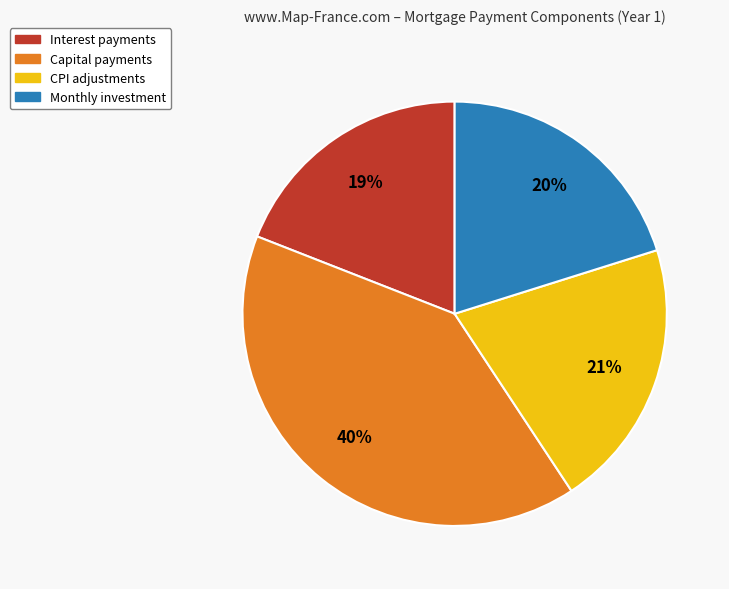

Which category has the biggest portion of the pie?

Capital payments